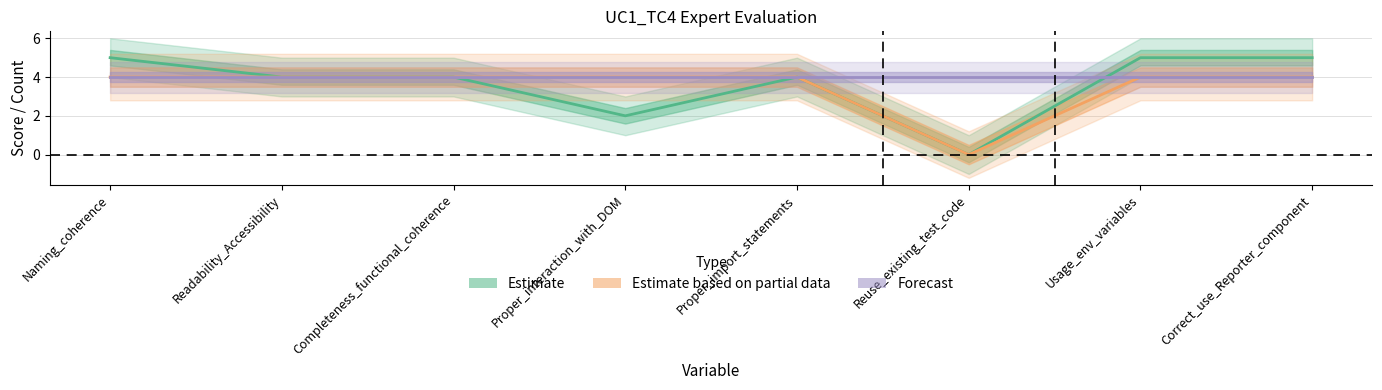

Count the number of categories in the chart.

8